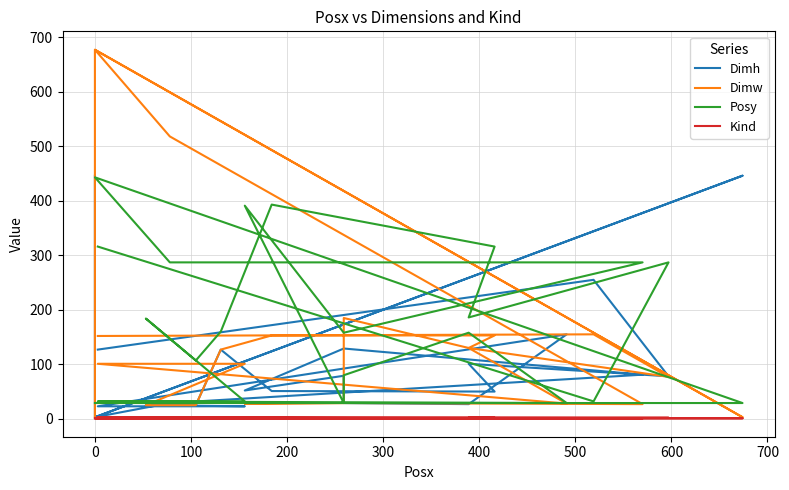

What is the sum of all Dimh values?

2364